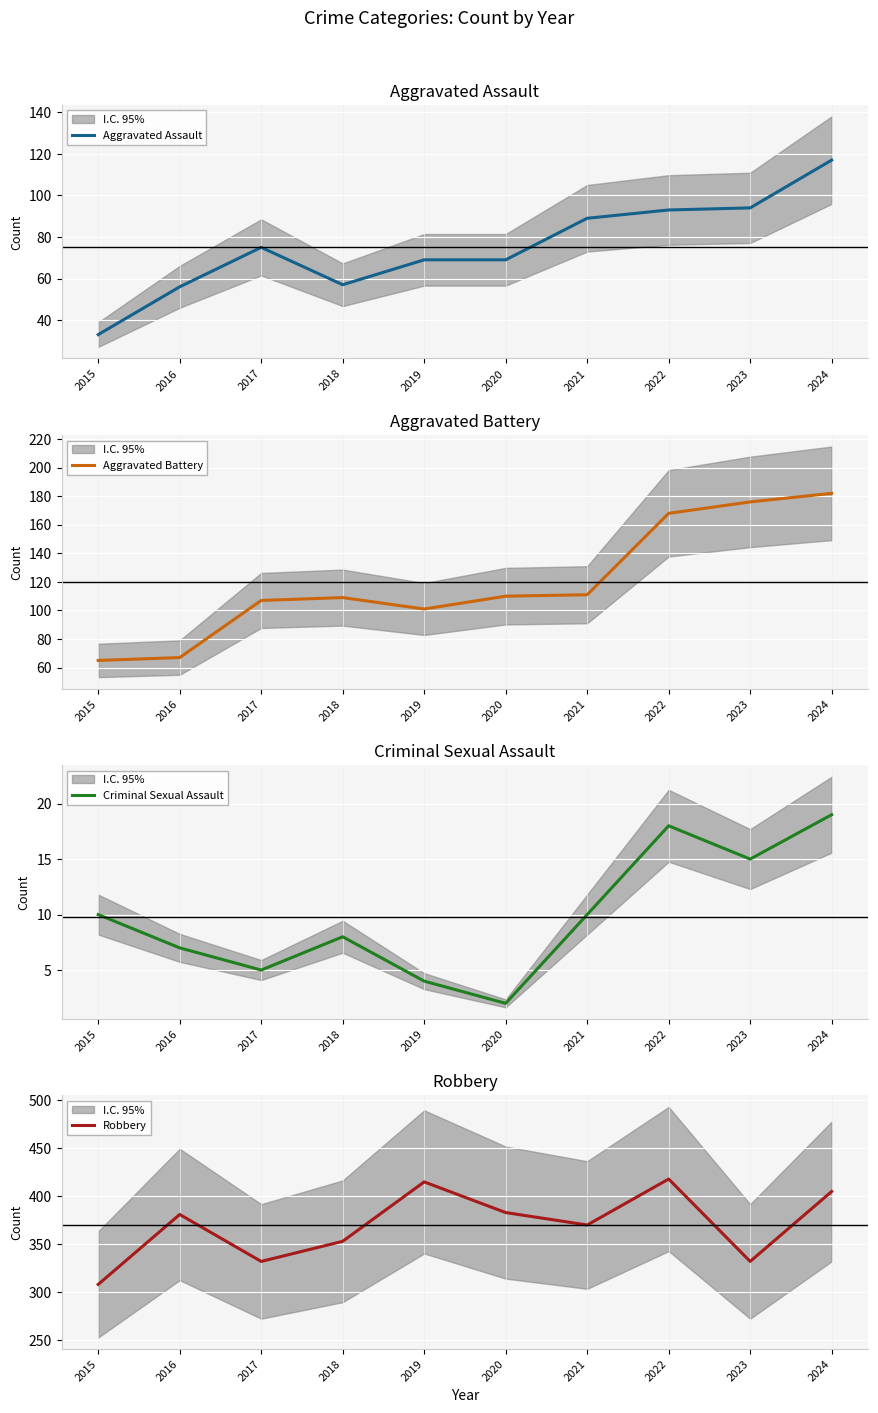

Reading left to right, what are all the values shown in this chart?

Aggravated Assault: 2015=33	2016=56	2017=75	2018=57	2019=69	2020=69	2021=89	2022=93	2023=94	2024=117
Aggravated Battery: 2015=65	2016=67	2017=107	2018=109	2019=101	2020=110	2021=111	2022=168	2023=176	2024=182
Criminal Sexual Assault: 2015=10	2016=7	2017=5	2018=8	2019=4	2020=2	2021=10	2022=18	2023=15	2024=19
Robbery: 2015=308	2016=381	2017=332	2018=353	2019=415	2020=383	2021=370	2022=418	2023=332	2024=405